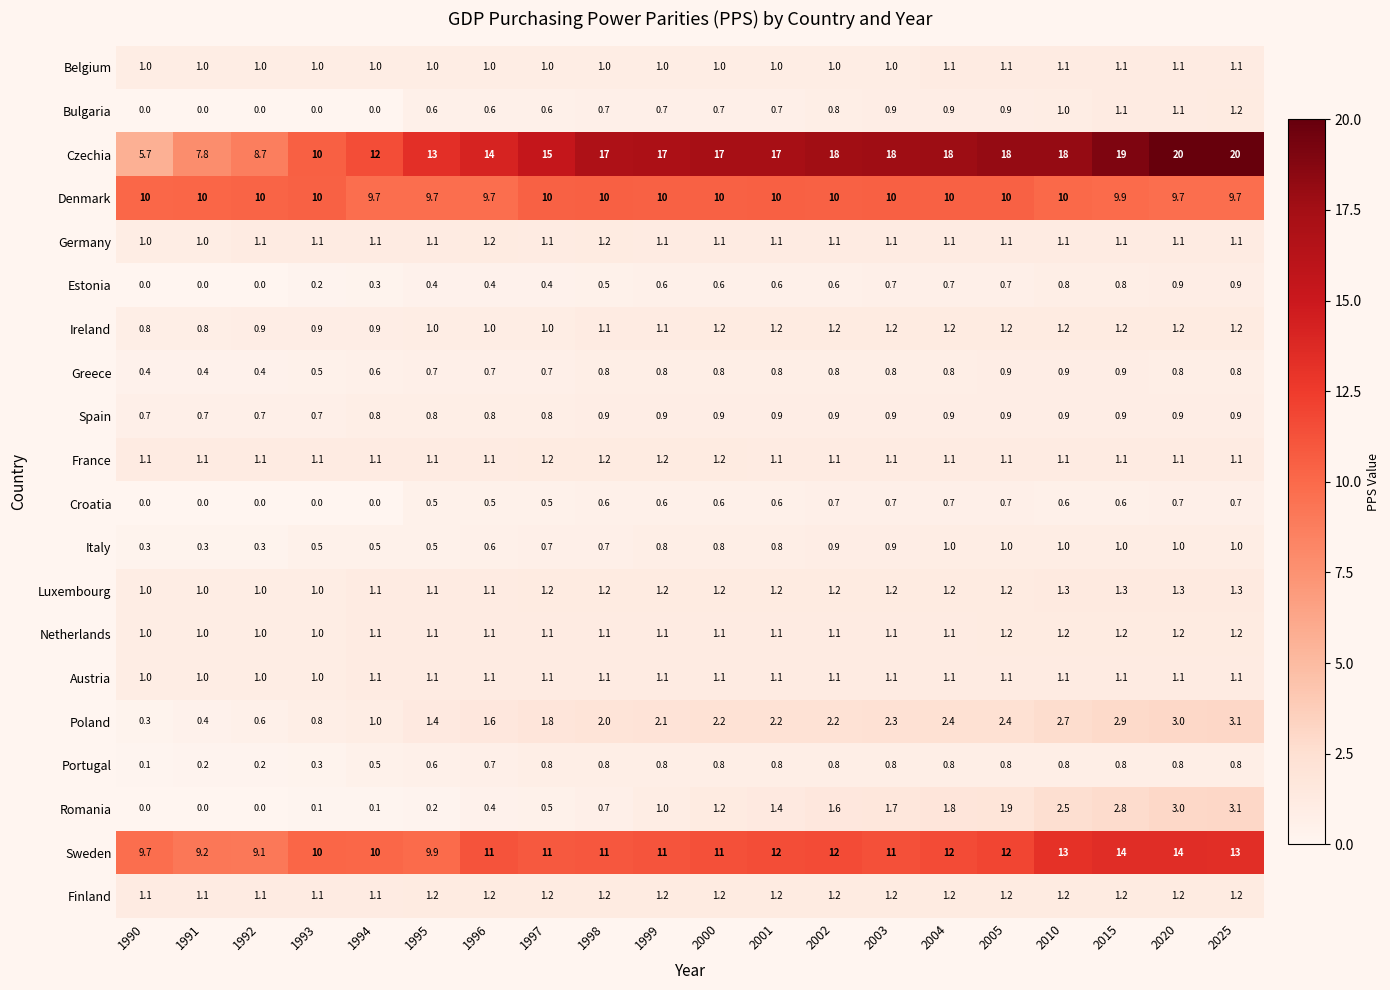

At how many categories does at least one series exceed 4?

20